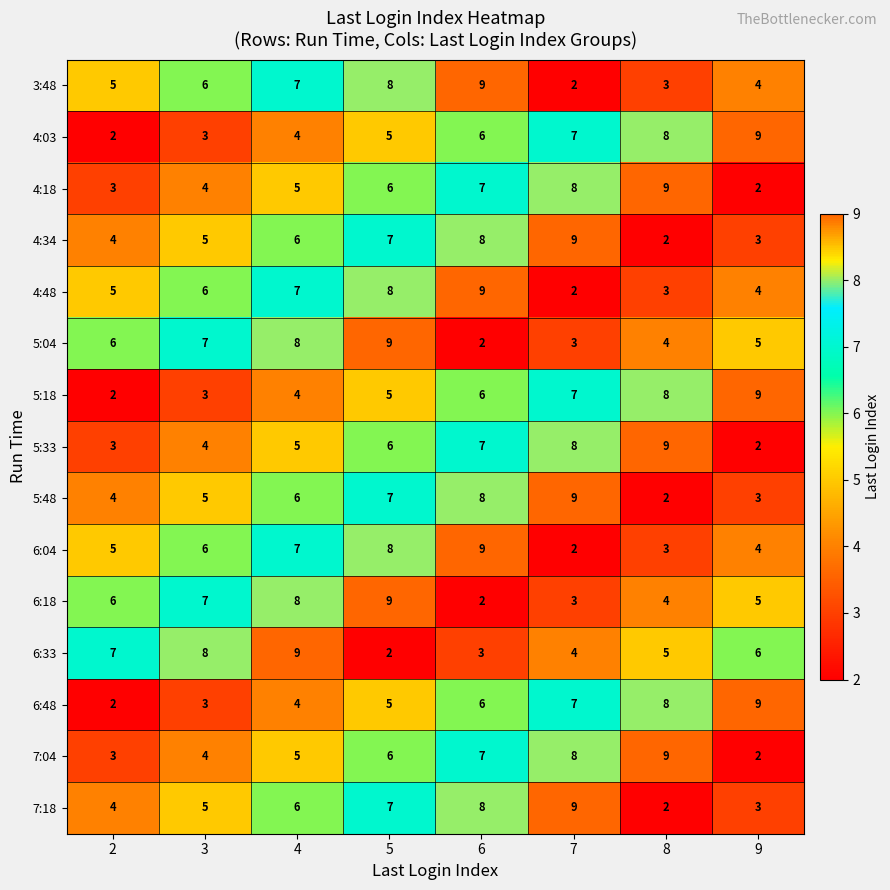

Rank the categories by 5:48 value from lowest to highest.

8, 9, 2, 3, 4, 5, 6, 7